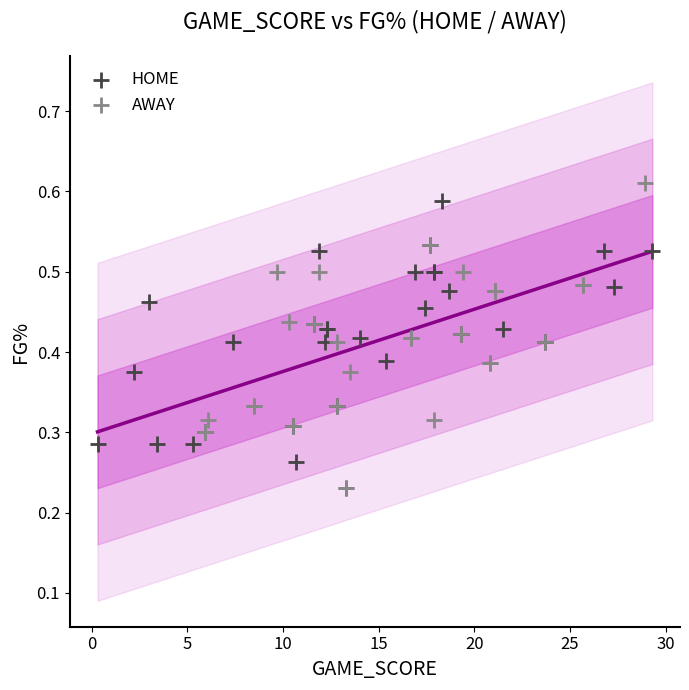

Which series contains the lowest Y value?

AWAY